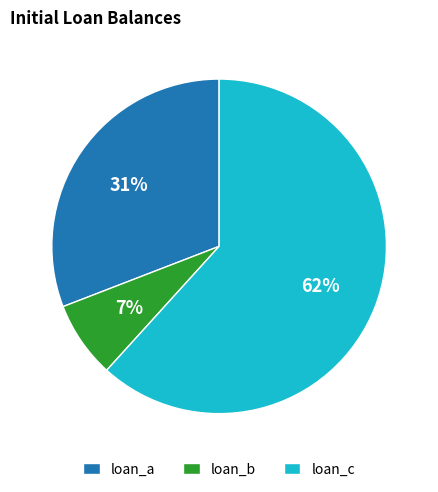

Which category accounts for the majority?

loan_c